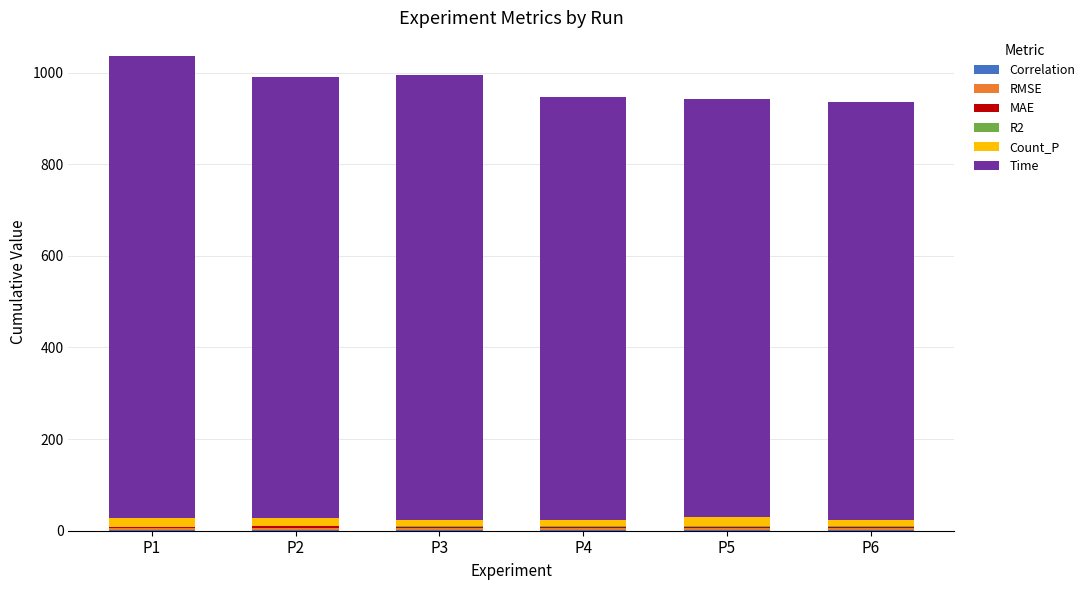

Rank the series by their maximum value, from highest to lowest.

Time, Count_P, RMSE, MAE, Correlation, R2